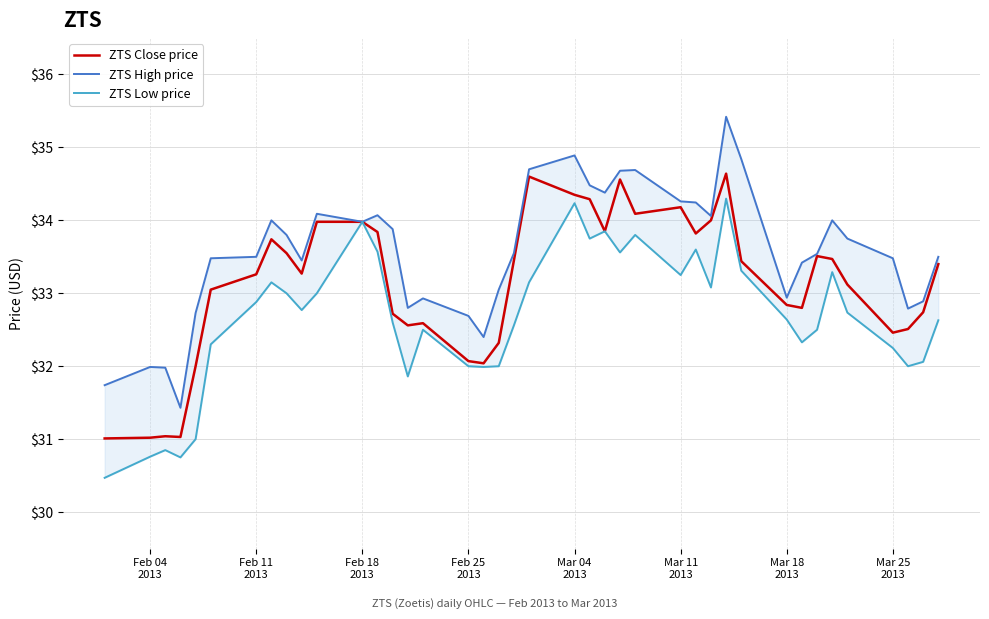

What is the maximum value for ZTS Close price?

34.6